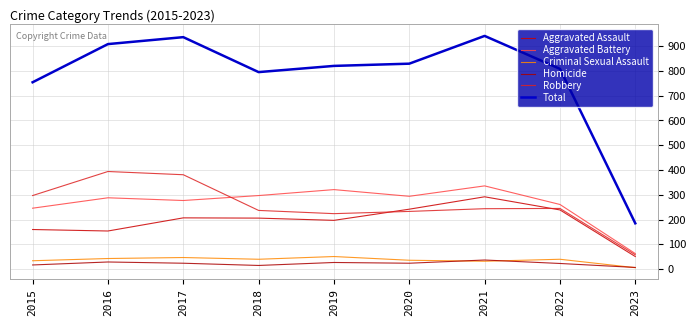

Is this an area chart (filled region under the line)?

No